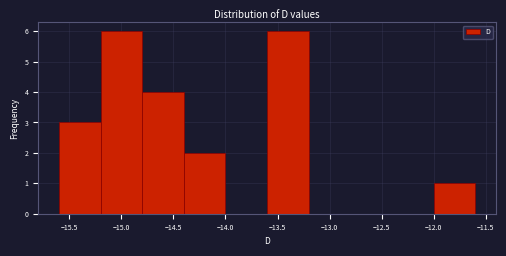

Reading left to right, transcribe this chart: for each bar, give the range it covers on the x-axis and its height. The values are not printed on the chart, so give them approximately, as read against the axis.

-15.6 to -15.2: 3
-15.2 to -14.8: 6
-14.8 to -14.4: 4
-14.4 to -14.0: 2
-14.0 to -13.6: 0
-13.6 to -13.2: 6
-13.2 to -12.8: 0
-12.8 to -12.4: 0
-12.4 to -12.0: 0
-12.0 to -11.6: 1